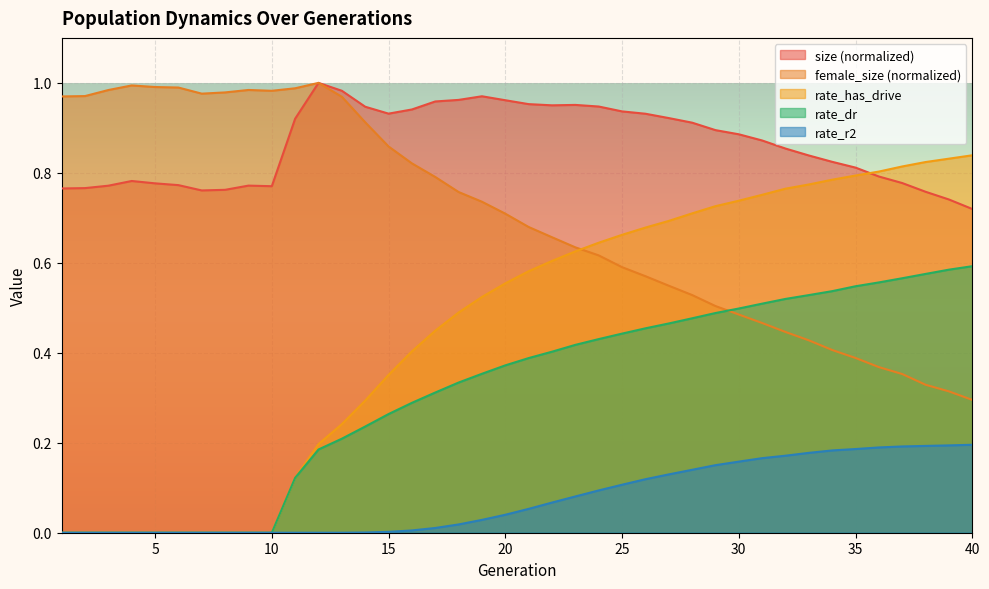

What is the maximum value for rate_dr?

0.6